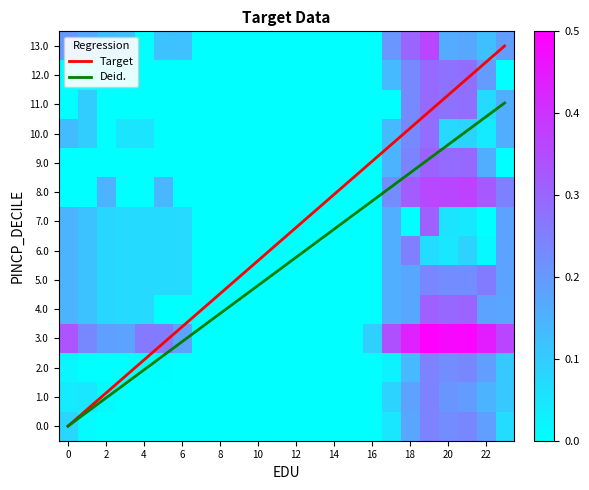

What is the total value across all series at 21?

3.3